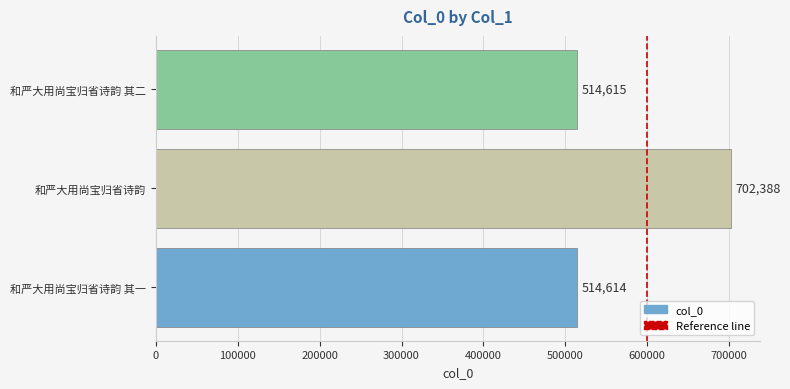

Reading bottom to top, extract all data points from this chart.

和严大用尚宝归省诗韵 其一=514614	和严大用尚宝归省诗韵=702388	和严大用尚宝归省诗韵 其二=514615